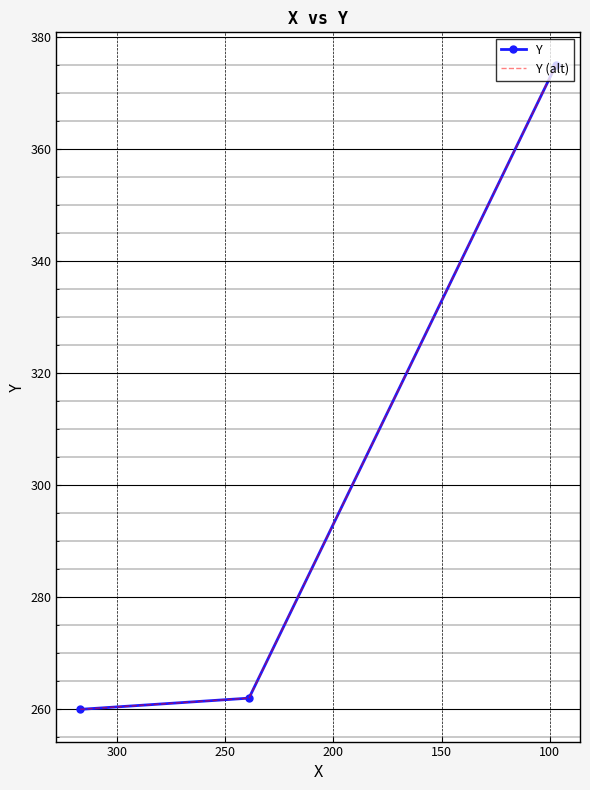

Is it true that Y (alt) equals 550 at 150?

False